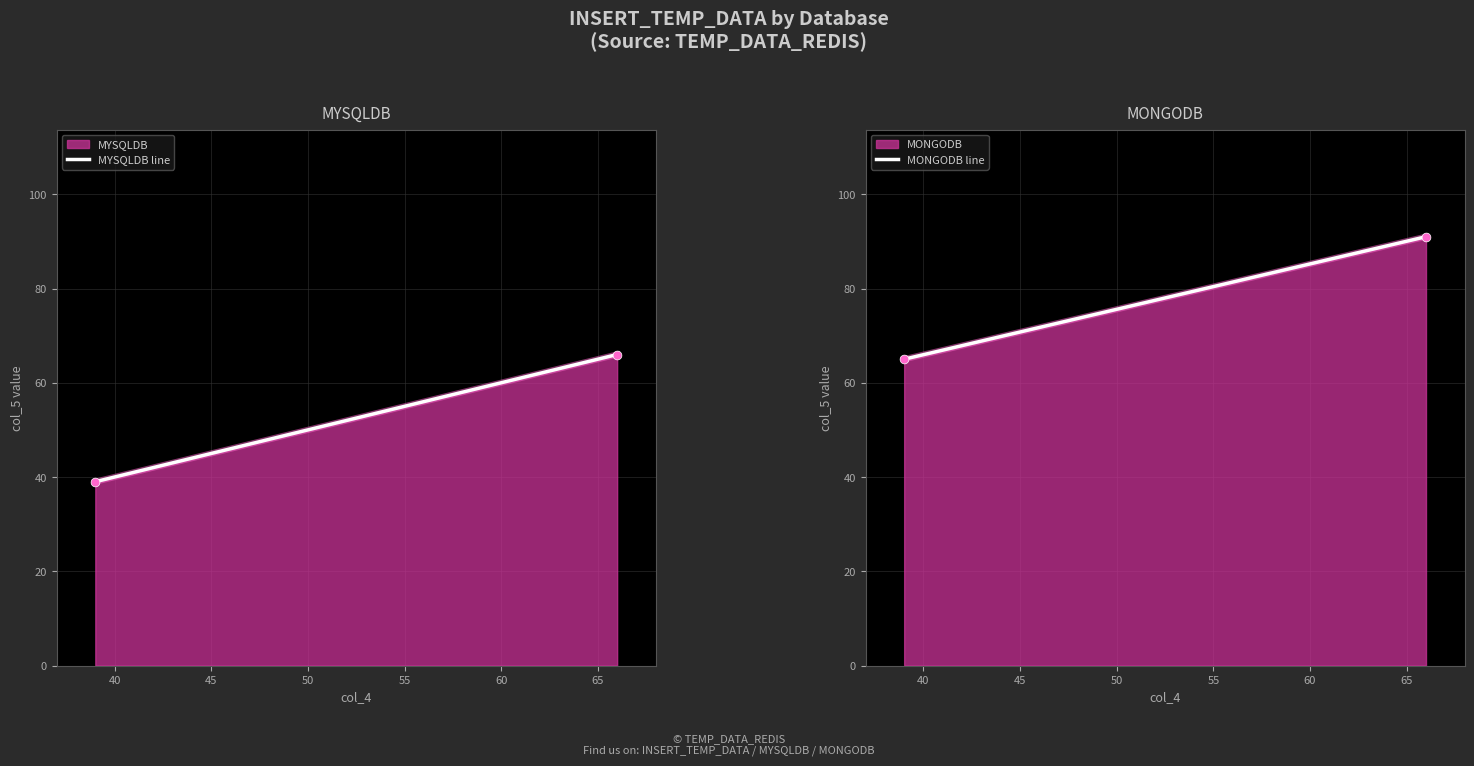

At how many categories does at least one series exceed 70?

1